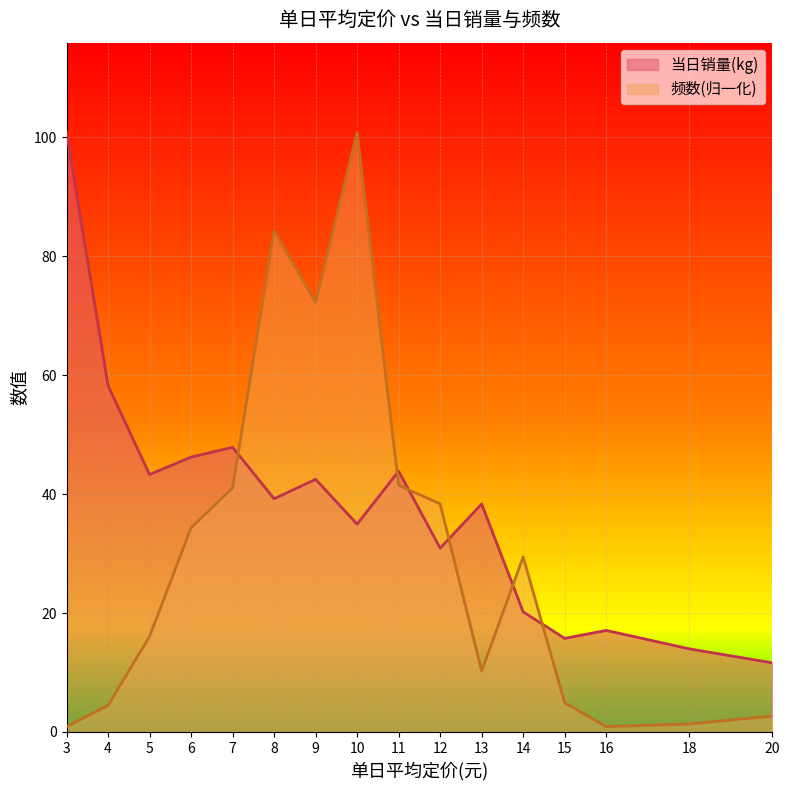

The value of 当日销量(kg) at 5 is 43.3. True or false?

True